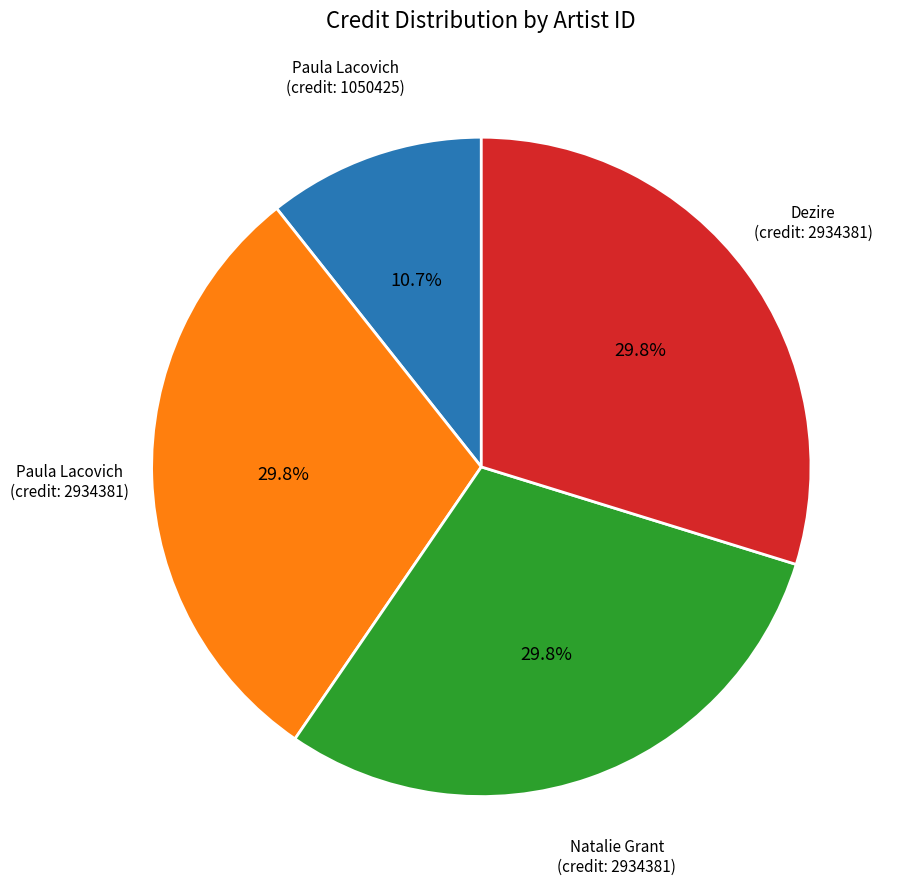

Which has a higher value, Paula Lacovich (credit: 2934381) or Paula Lacovich (credit: 1050425)?

Paula Lacovich (credit: 2934381)